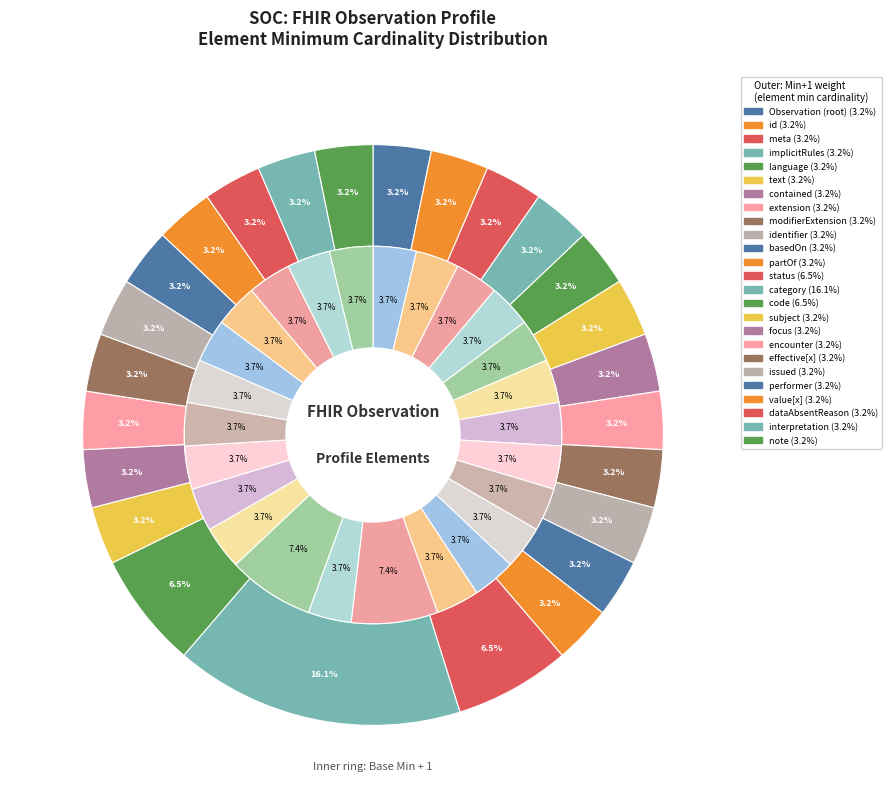

How much of the chart is everything except 21?

100.0%